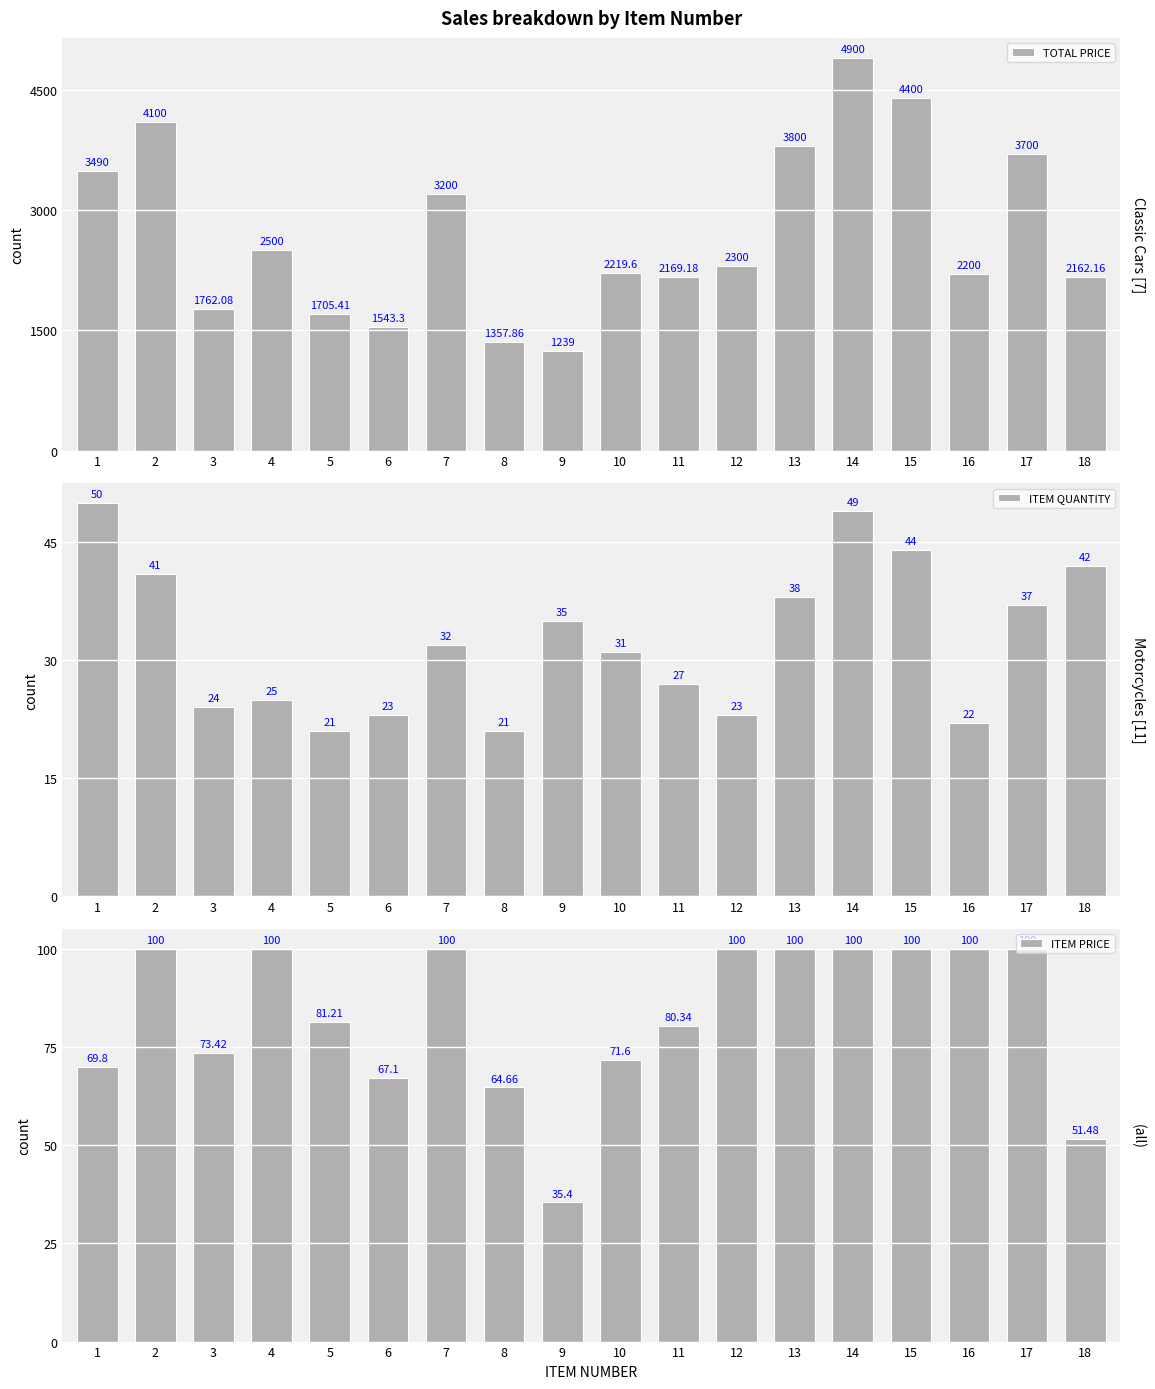

Rank the series by their maximum value, from highest to lowest.

TOTAL PRICE, ITEM PRICE, ITEM QUANTITY